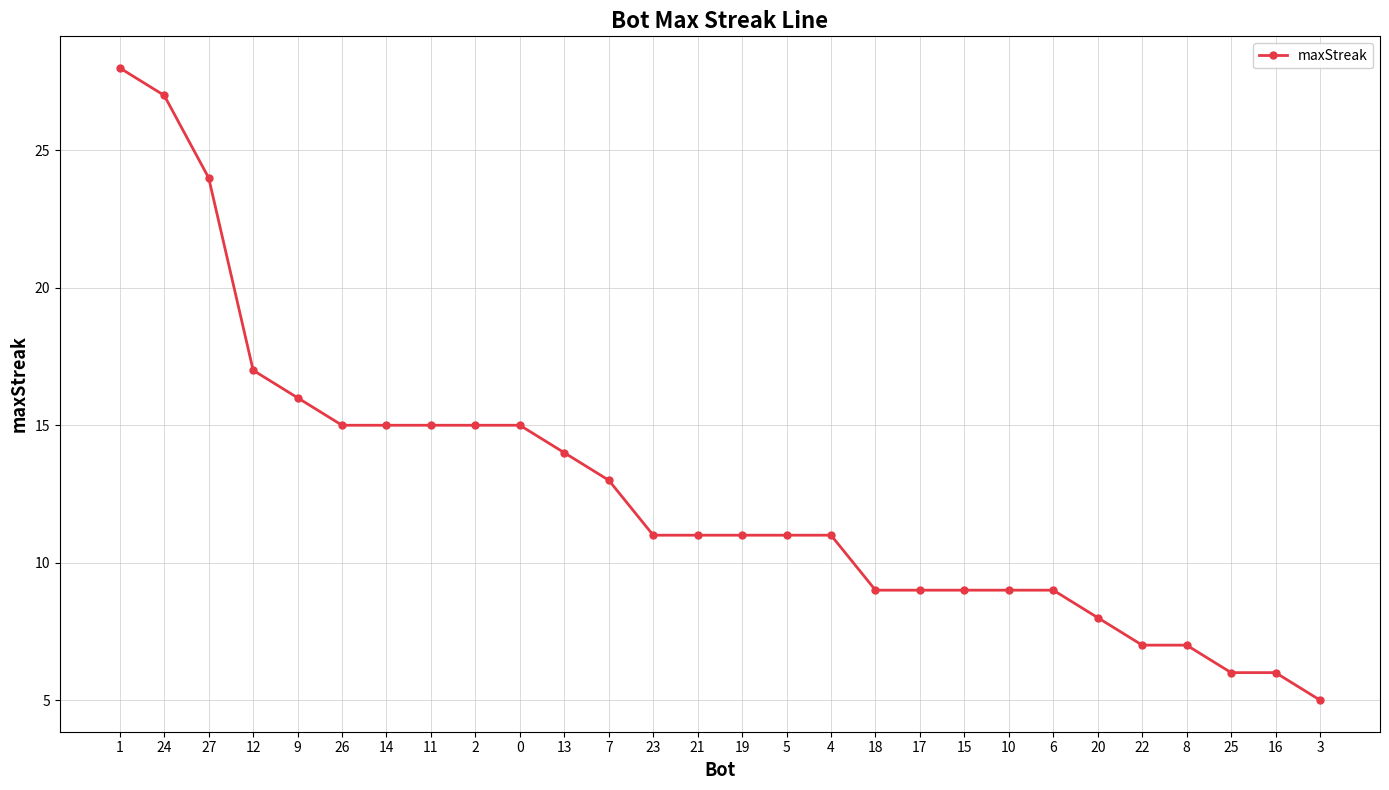

Is it true that the value at 8 is 4?

False